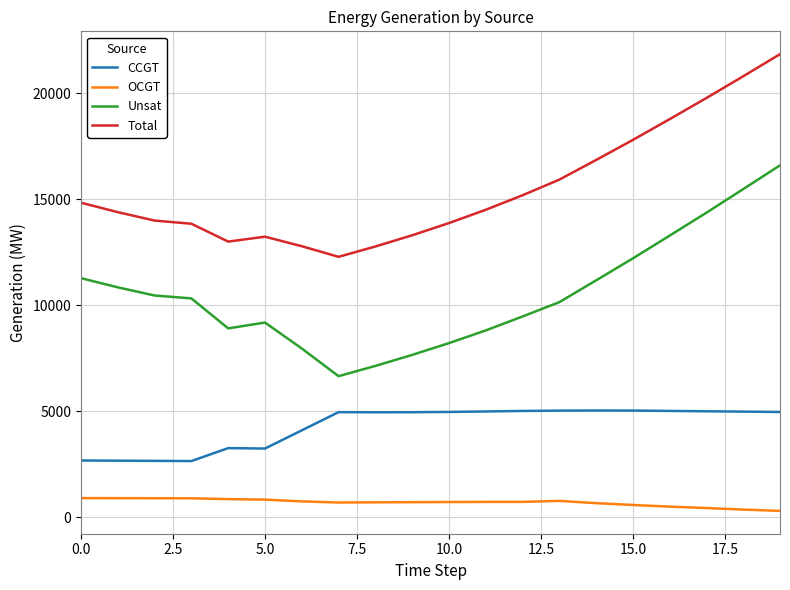

How many series are shown in this chart?

4